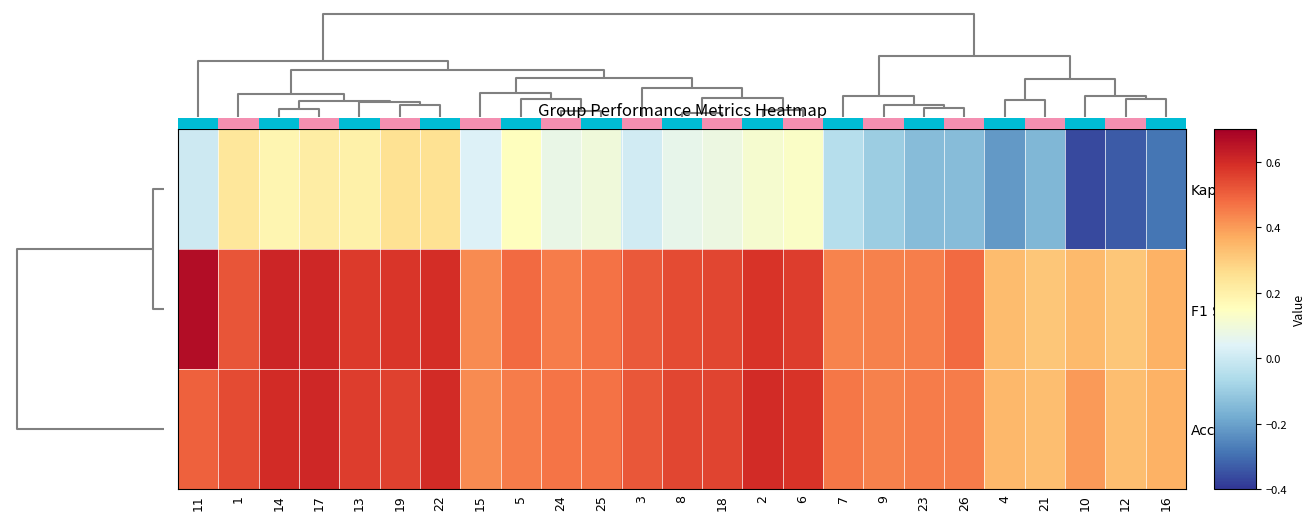

The value of F1 Score at 2 is 0.6. True or false?

True